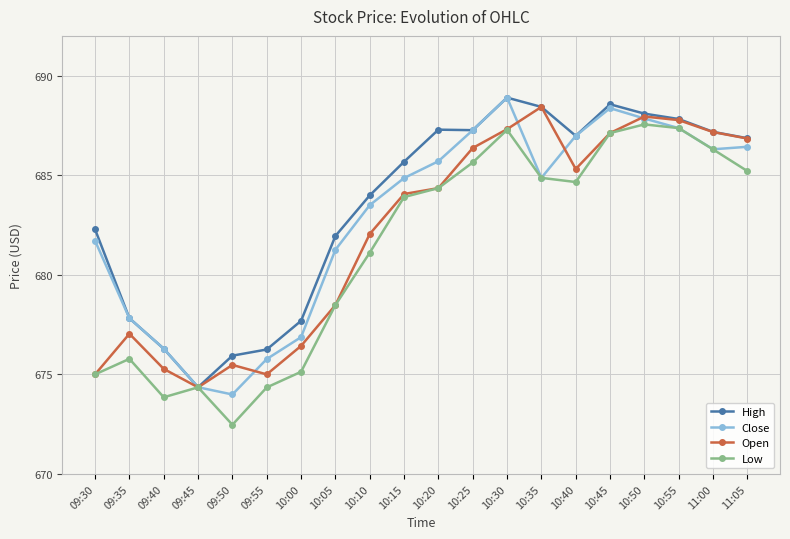

Rank the series by their average value, from lowest to highest.

Low, Open, Close, High